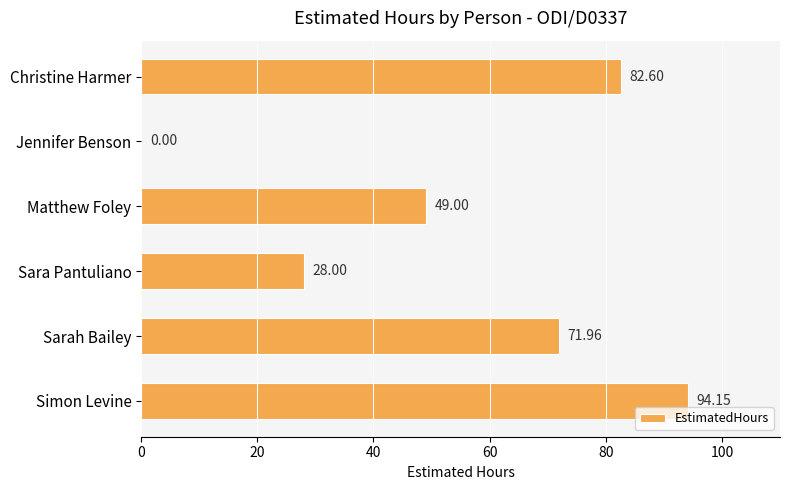

Where is the data nearest to the value 47?

Matthew Foley